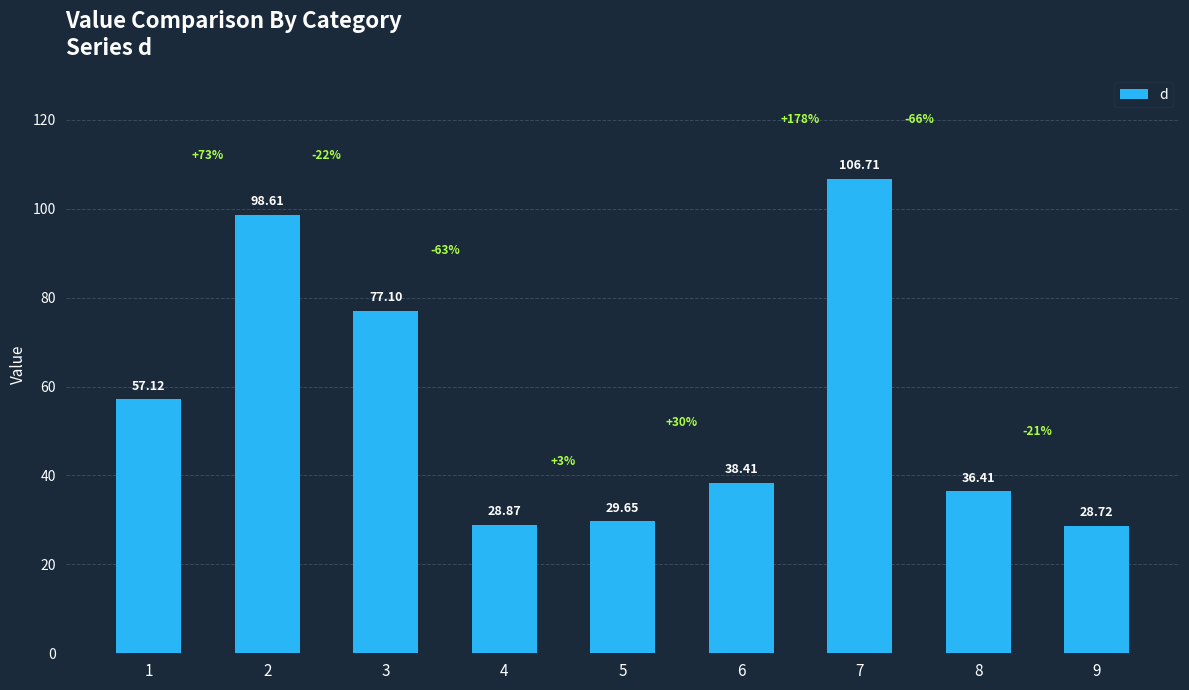

Rank the categories by value from lowest to highest.

9, 4, 5, 8, 6, 1, 3, 2, 7